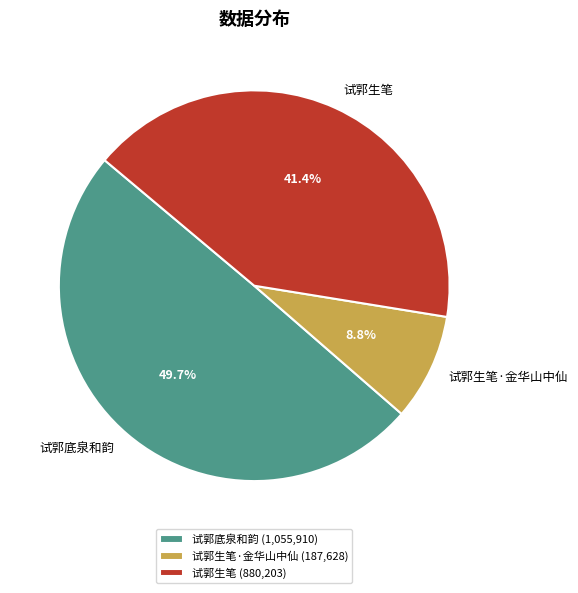

True or false: 试郭生笔·金华山中仙 accounts for 18% of the total.

False